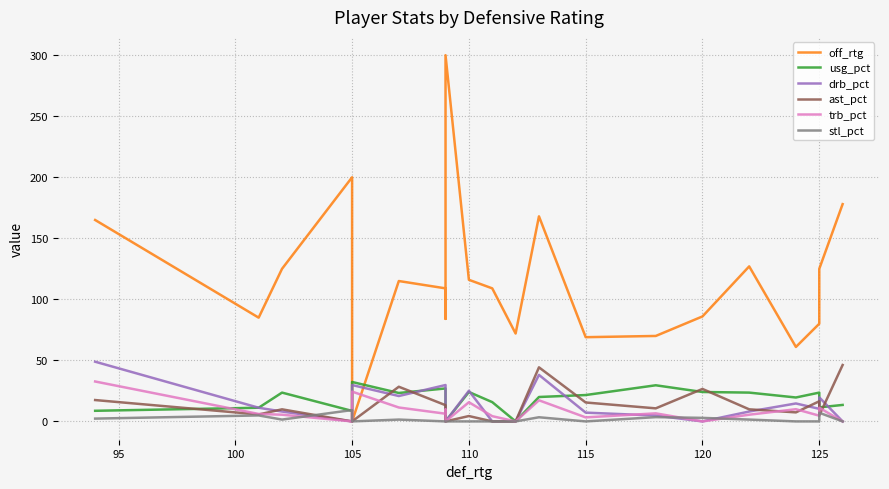

True or false: usg_pct has a value of 23.3 at 115.

True